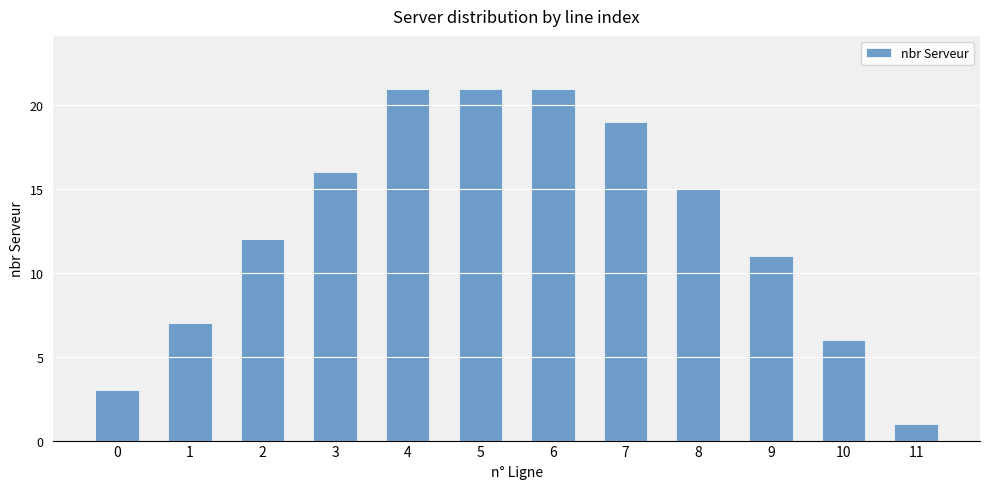

The chart shows a value of 7 at 1. True or false?

True